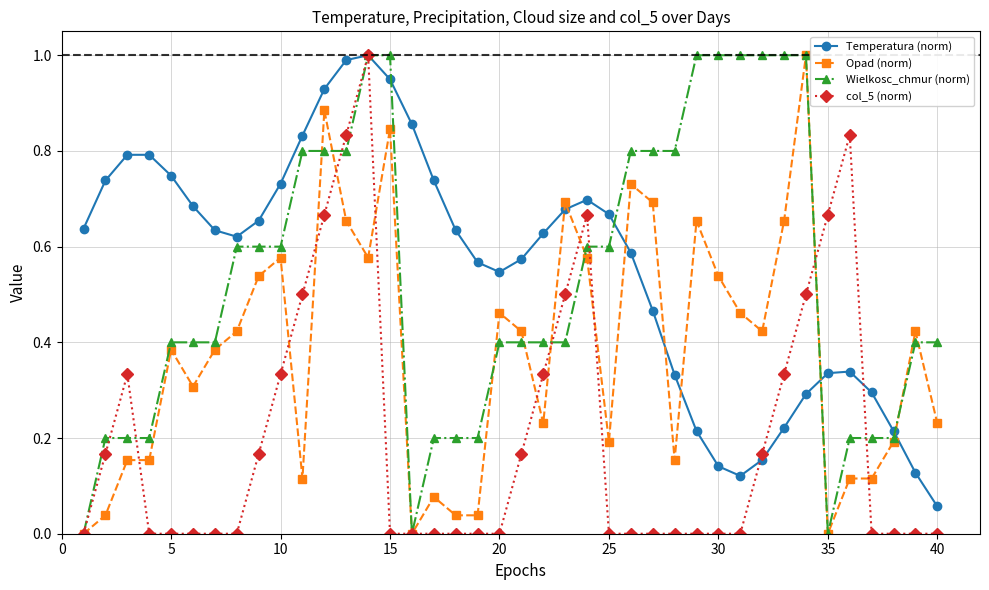

True or false: Temperatura (norm) has more than 2 points higher than both neighbors.

True